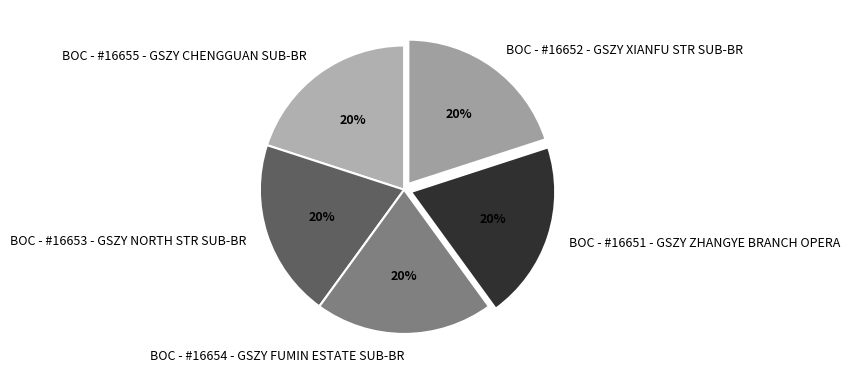

Does BOC - #16654 - GSZY FUMIN ESTATE SUB-BR represent more than half of the total?

No